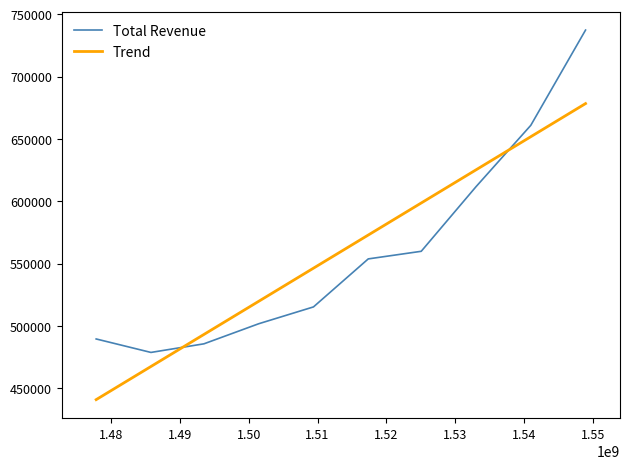

What is the average value of the Total Revenue series?

559480.0